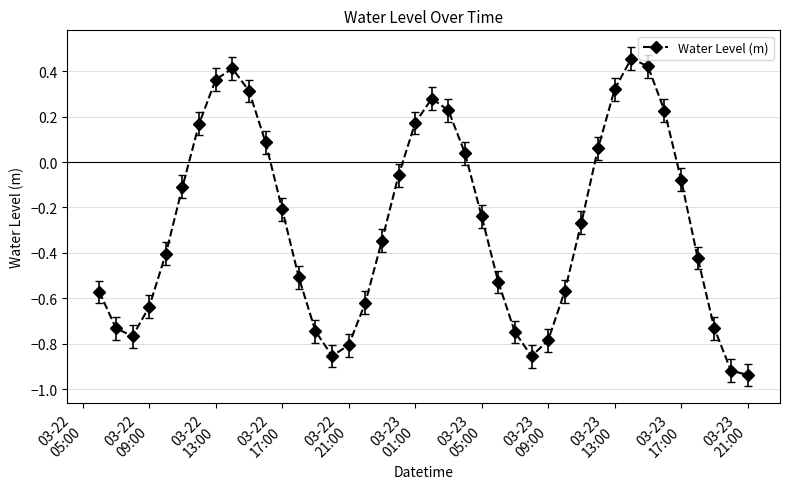

What is the difference between the maximum and second lowest values?

1.4